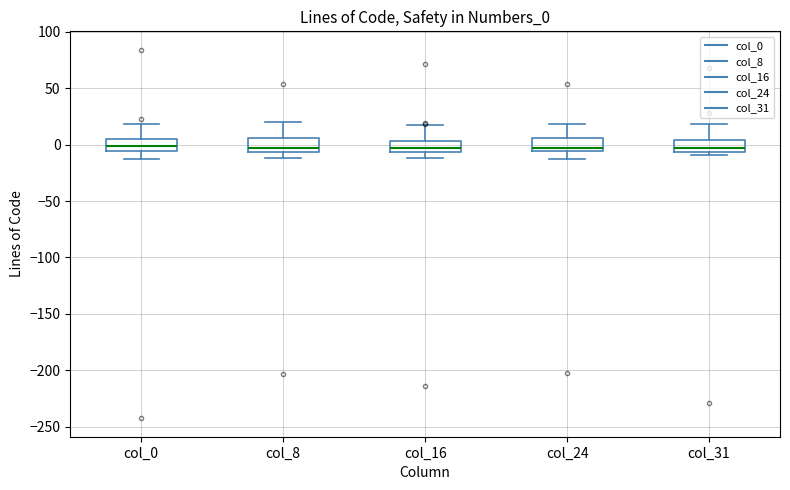

Where does the upper whisker of the box for col_16 end on the y-axis? The values are not printed on the chart, so give them approximately, as read against the axis.

15